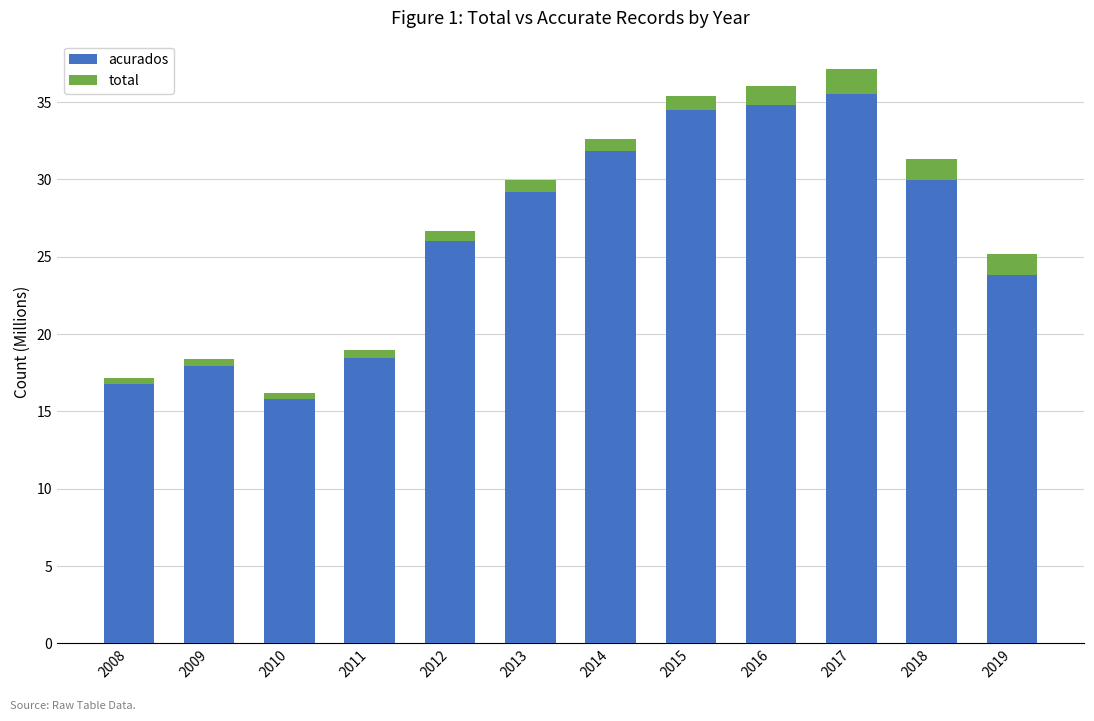

At which category is the sum across all series the highest?

2017